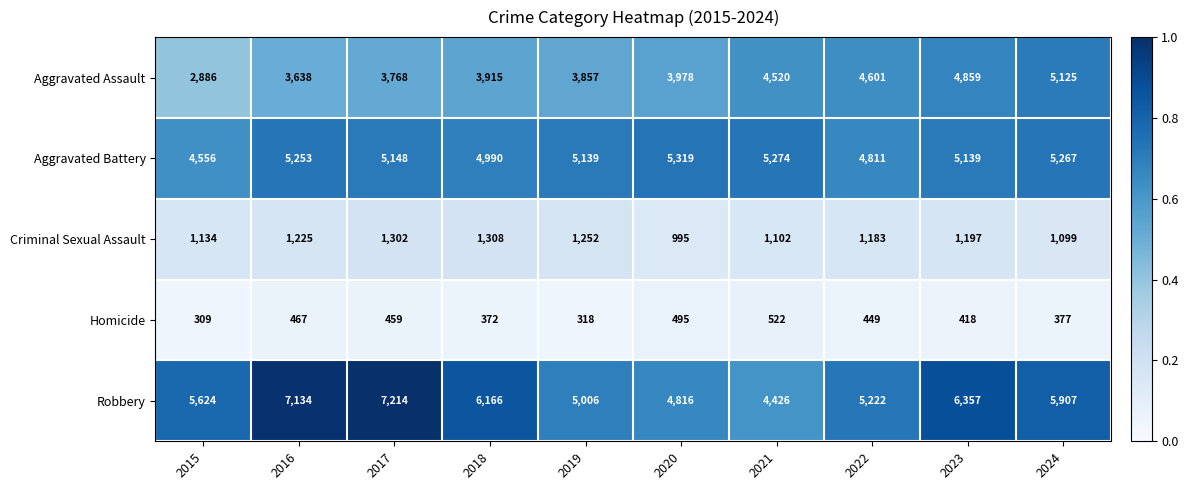

The value of Criminal Sexual Assault at 2021 is 1102. True or false?

True